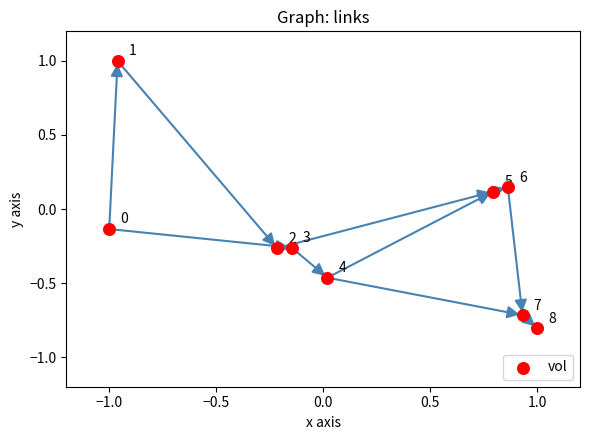

What is the range of Y values (max minus min)?

1.8